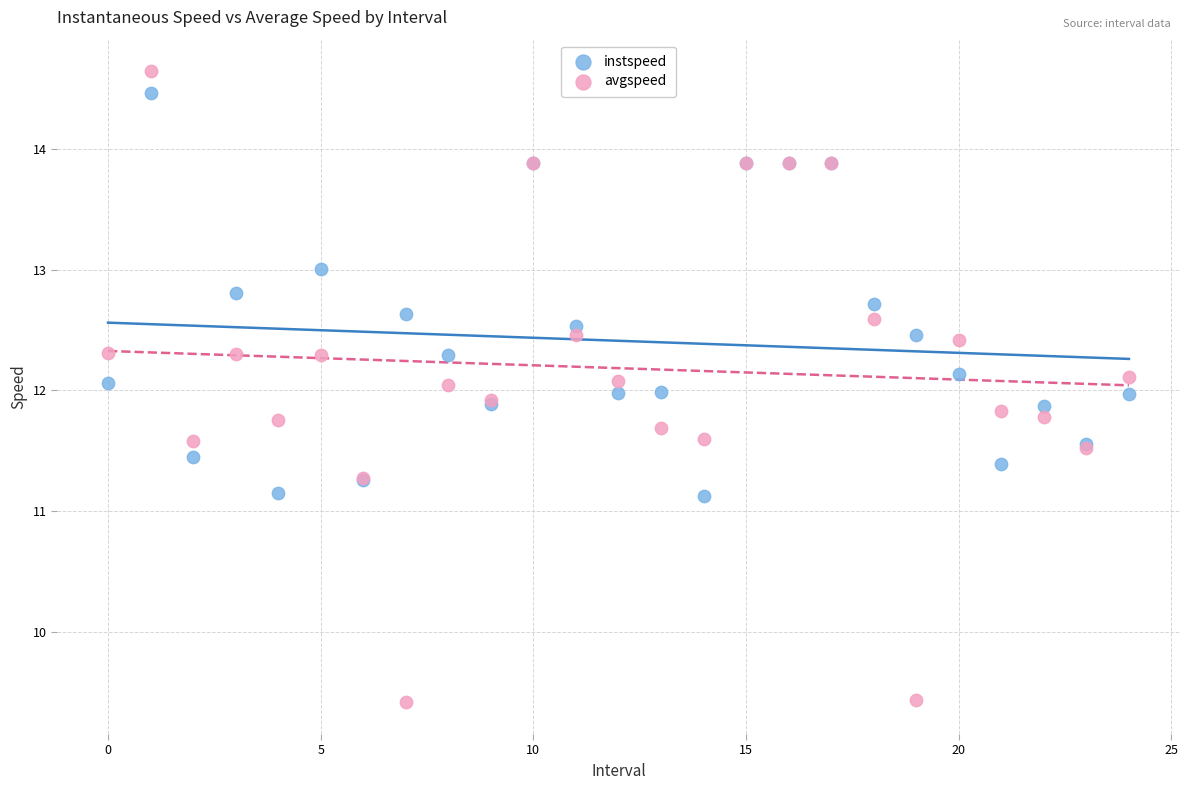

Which series contains the lowest Y value?

avgspeed